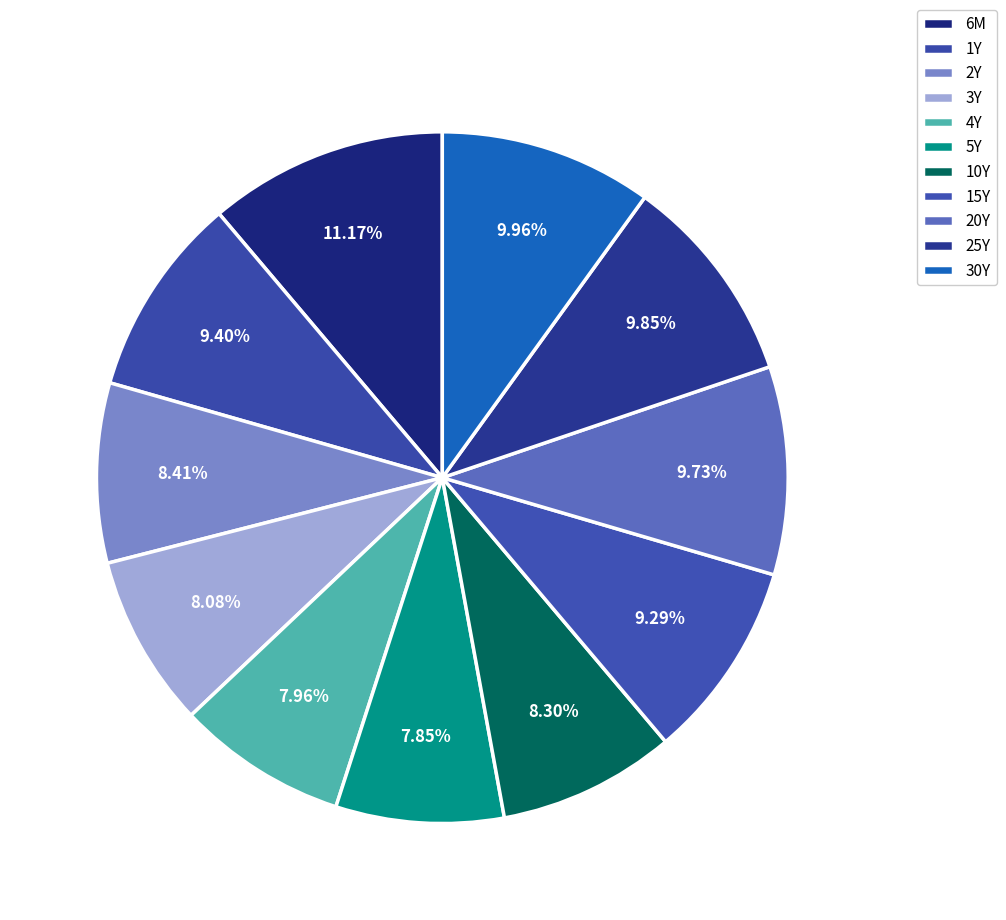

What is the total percentage of 15Y and 25Y?

19.1%